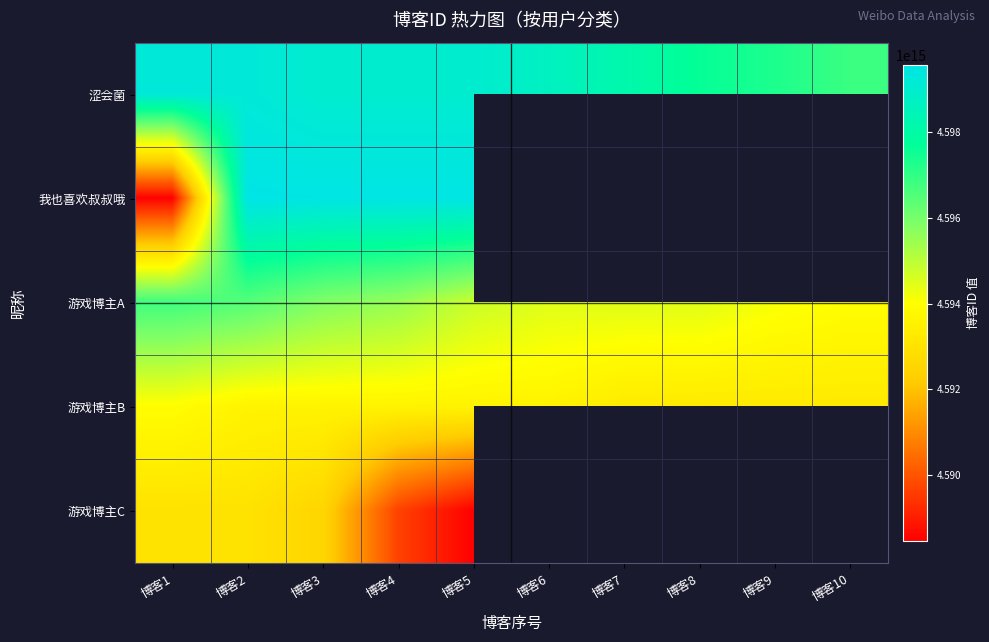

Which category has the highest value in the 游戏博主B series?

博客1